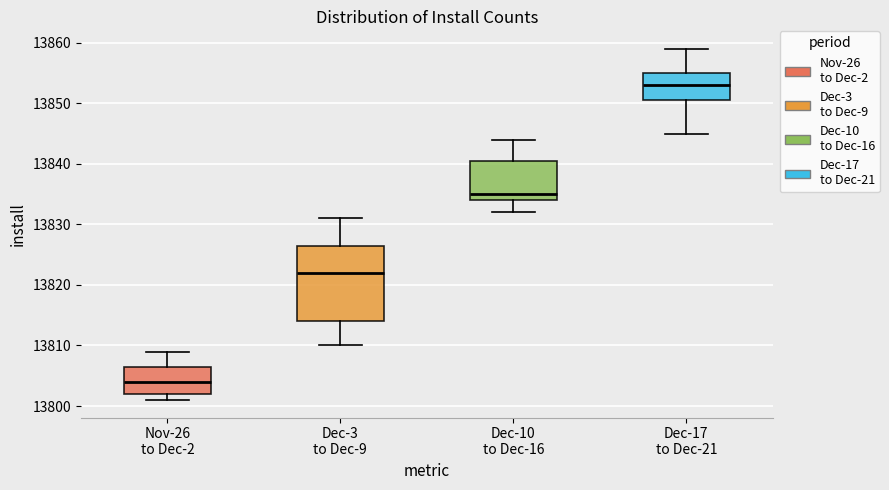

Reading left to right, transcribe this box plot: for each box, give where its median line is, the range the box spans, and where its two whiskers end, as read against the y-axis. The values are not printed on the chart, so give them approximately, as read against the axis.

Nov-26 to Dec-2: median 13804, box 13802 to 13807, whiskers 13801 to 13809
Dec-3 to Dec-9: median 13822, box 13814 to 13827, whiskers 13810 to 13831
Dec-10 to Dec-16: median 13835, box 13834 to 13841, whiskers 13832 to 13844
Dec-17 to Dec-21: median 13853, box 13851 to 13855, whiskers 13845 to 13859